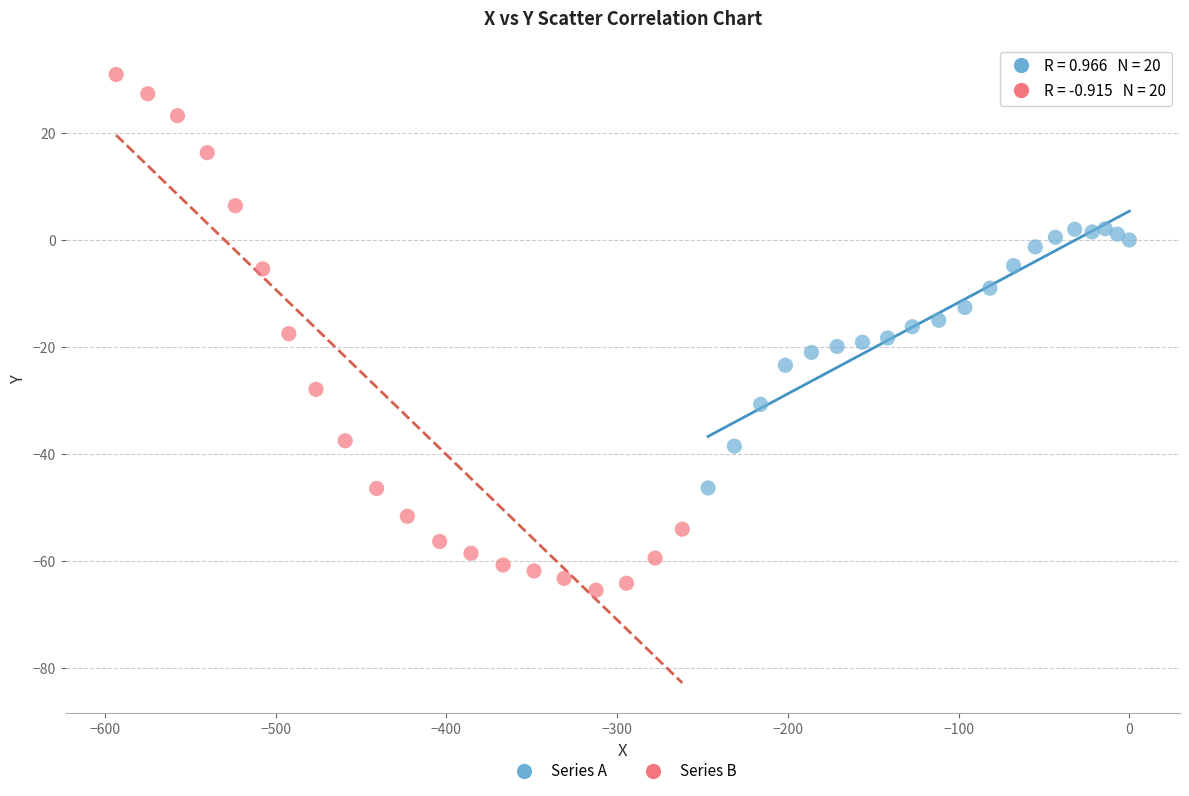

Which series has the widest spread of Y values?

Series B